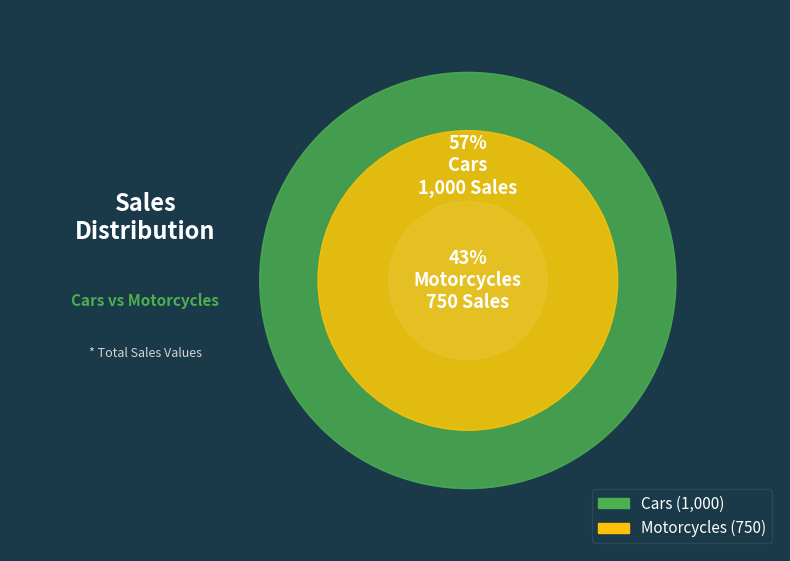

Which category has the biggest portion of the pie?

Cars